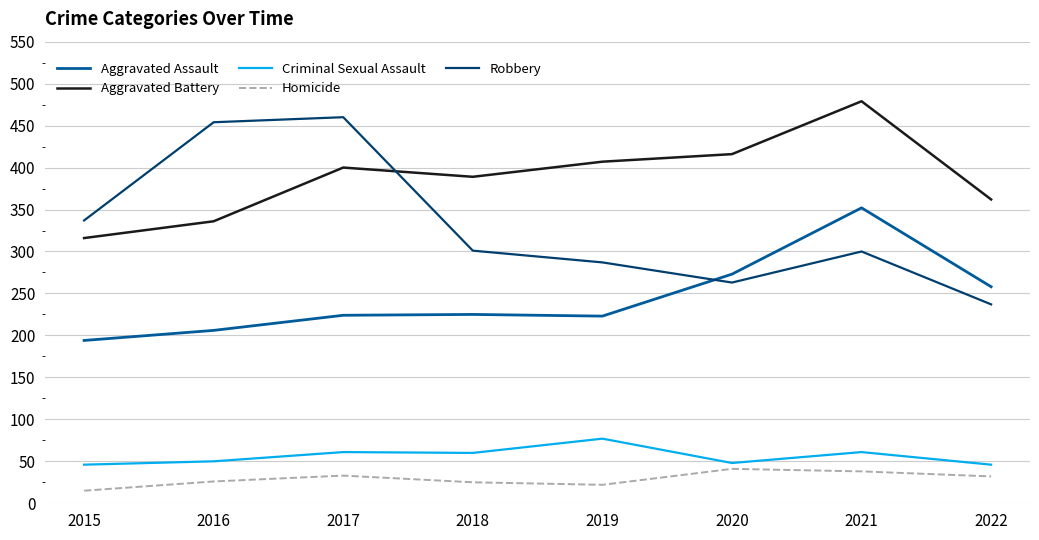

Which series has the largest total across all categories?

Aggravated Battery